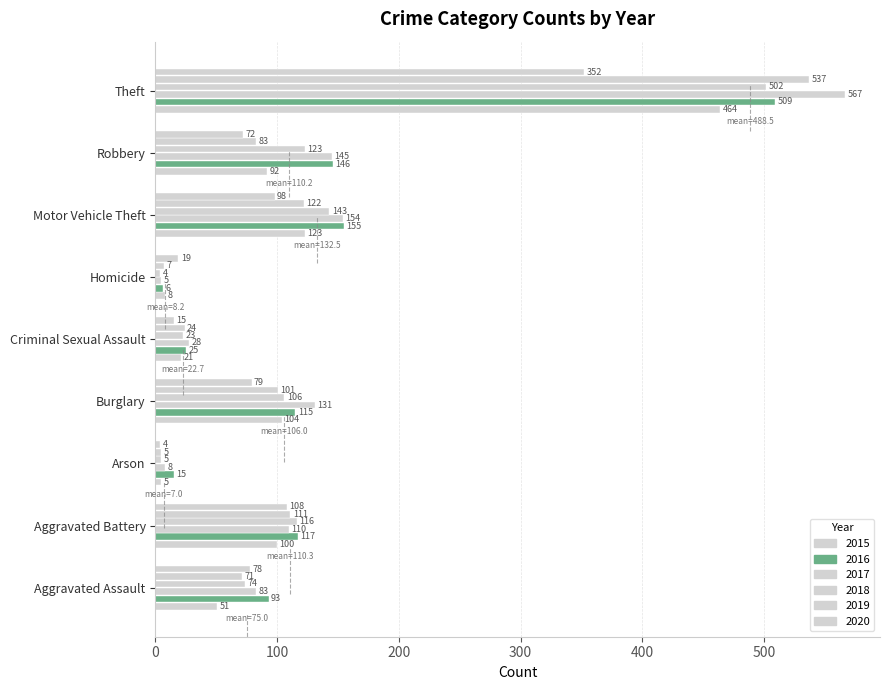

How many distinct data groups are displayed?

6